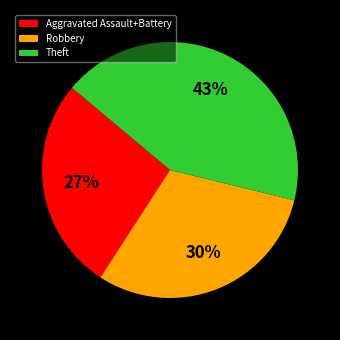

Is the sum of Aggravated Assault+Battery and Theft greater than half?

Yes